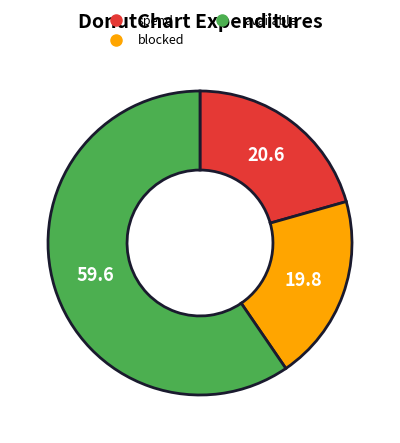

Is there a majority slice in this chart?

Yes